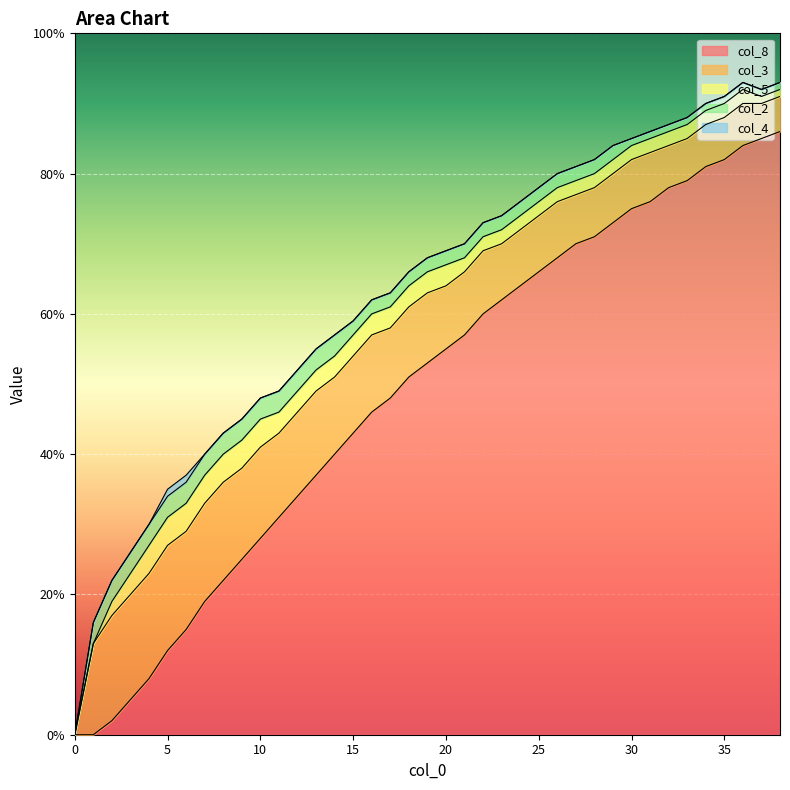

Rank the categories by col_3 value from highest to lowest.

2, 3, 4, 5, 6, 7, 8, 1, 9, 10, 11, 12, 13, 14, 15, 16, 17, 18, 19, 20, 21, 22, 23, 24, 25, 26, 27, 28, 29, 30, 31, 32, 33, 34, 35, 36, 37, 38, 0